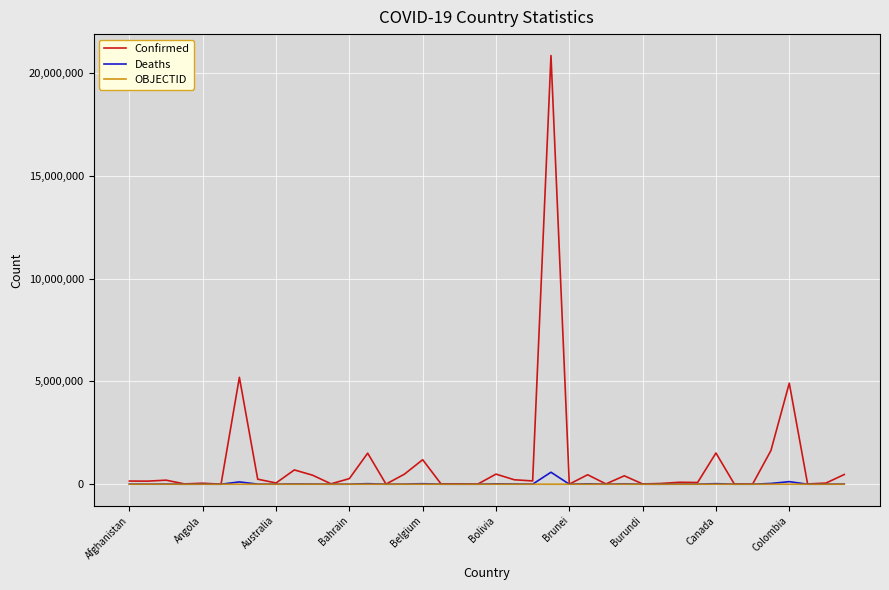

Does the chart have visible grid lines?

Yes